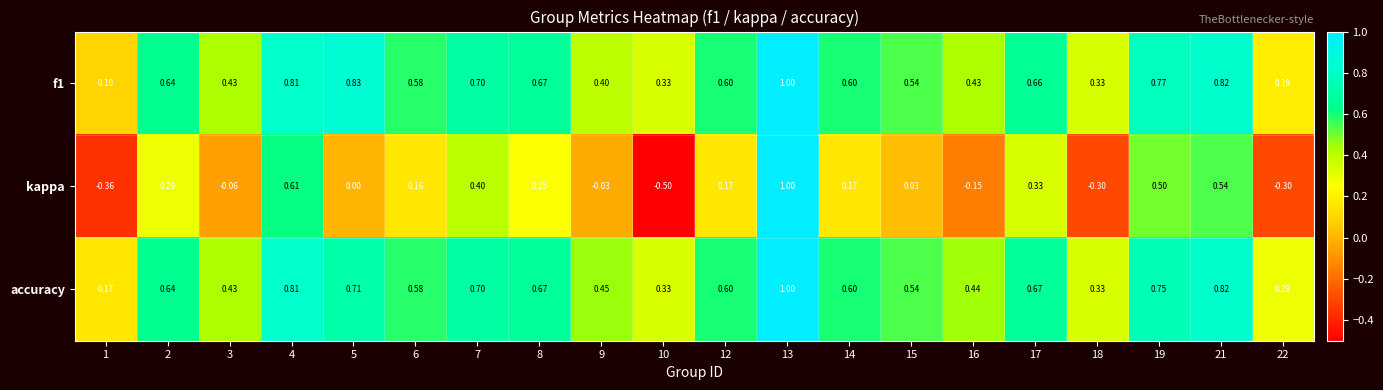

What is the difference between the highest and lowest values at 22?

0.6